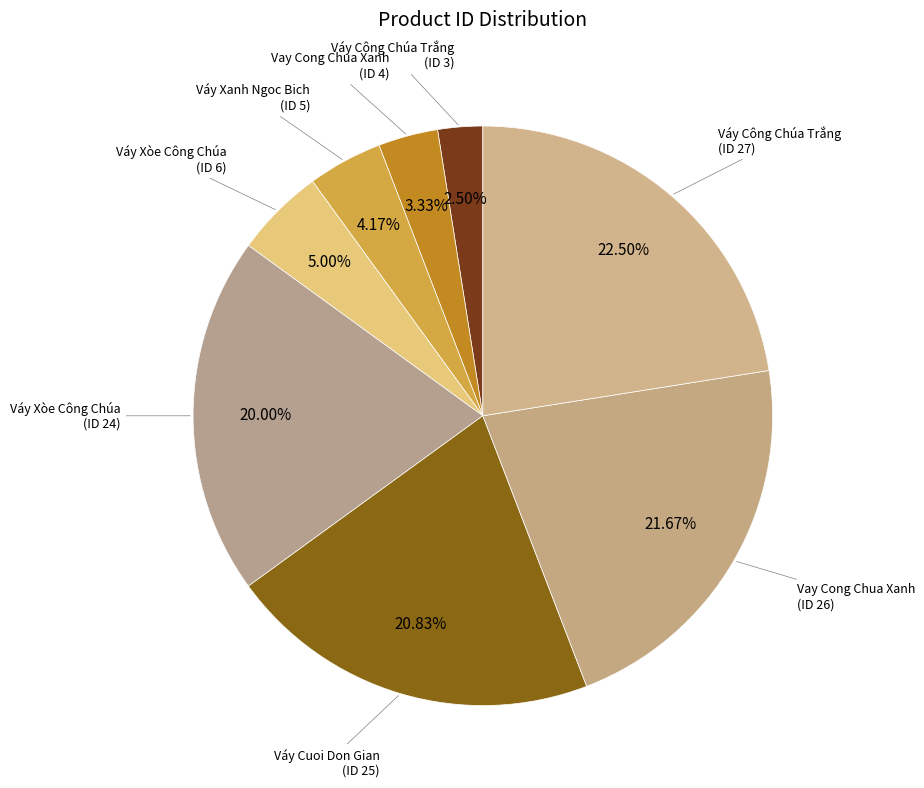

Is Vay Cong Chua Xanh (ID 4) the majority of the pie?

No